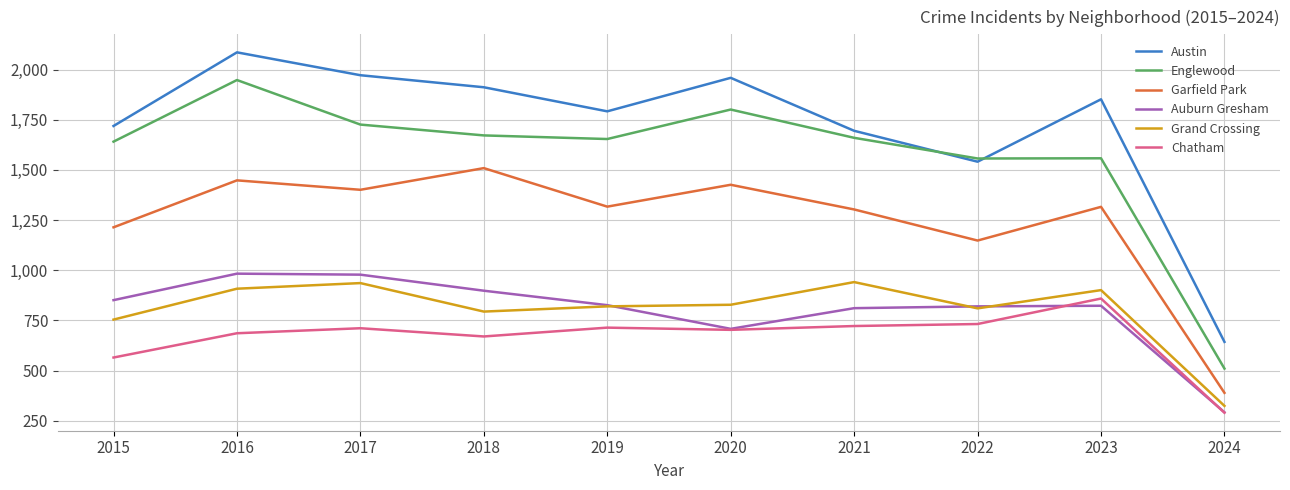

True or false: Englewood has a value of 1152 at 2016.

False